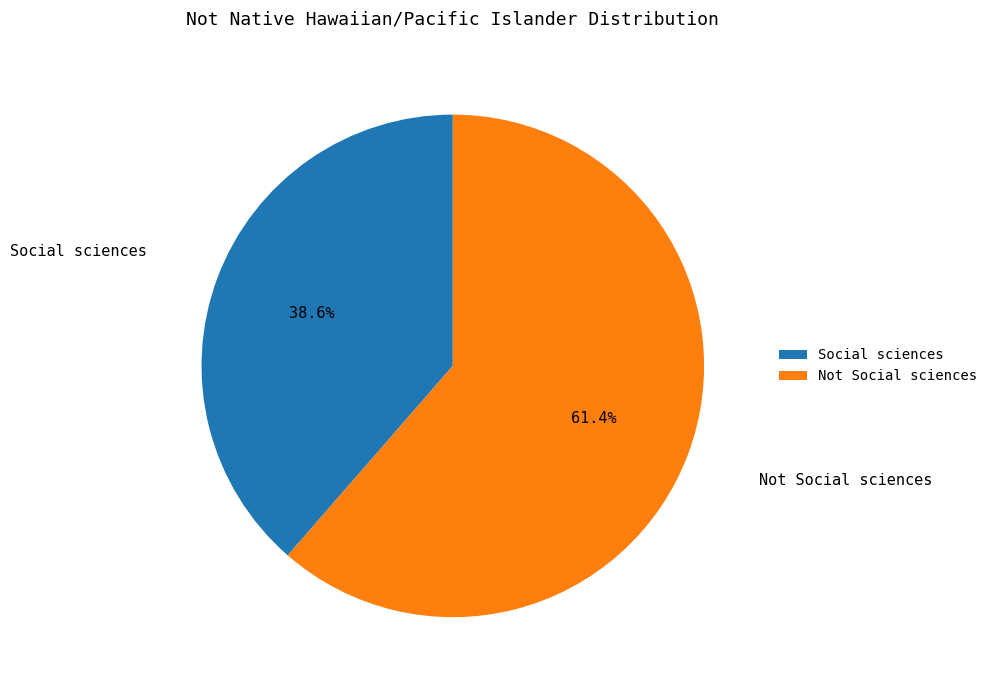

How many slices are in this pie chart?

2